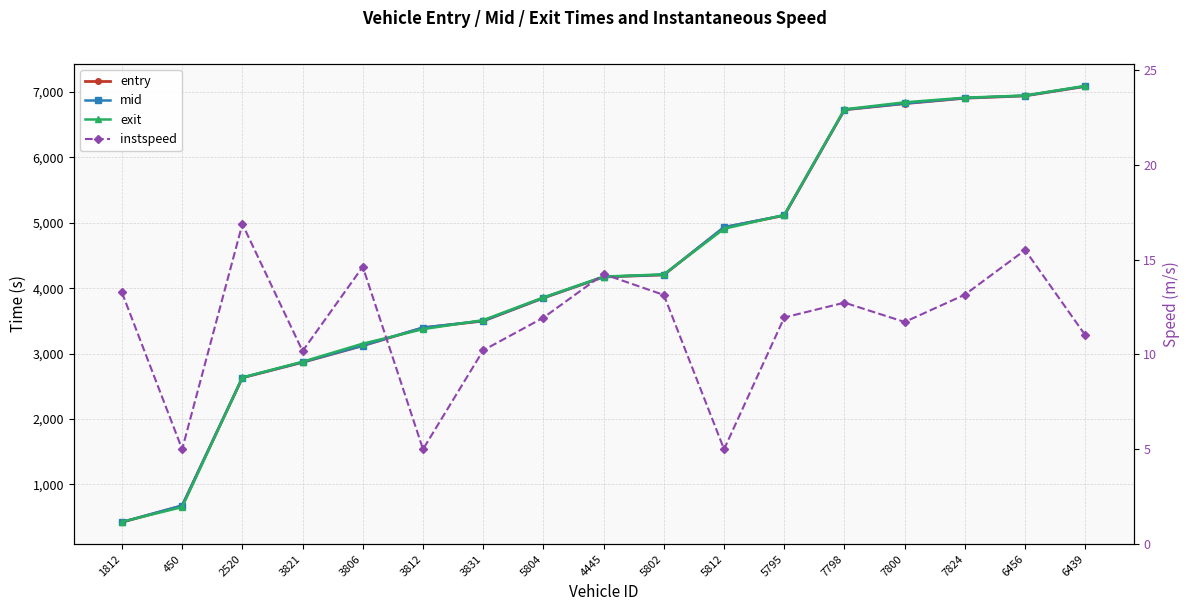

What is the label of the 1st point from the left?

1812